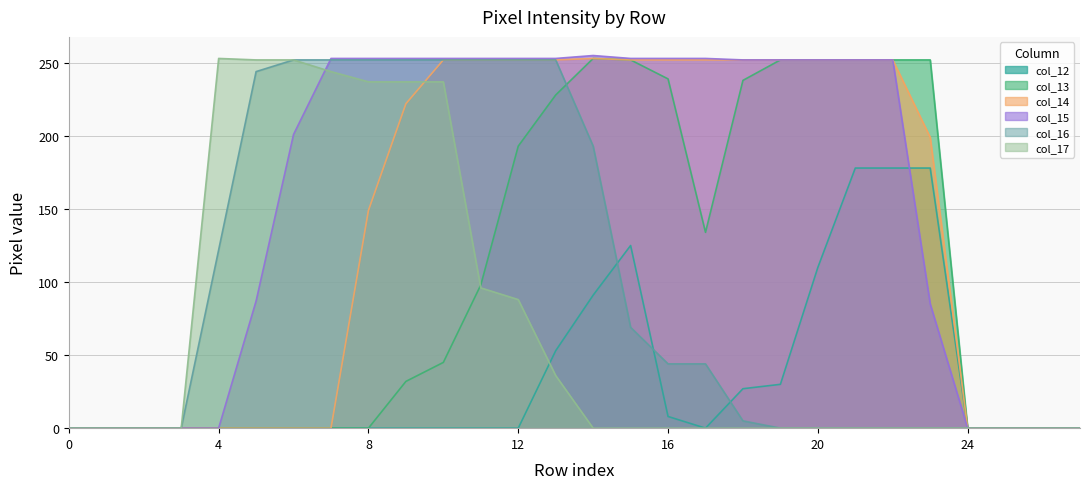

Between 3 and 19, which series saw the biggest shift?

col_13